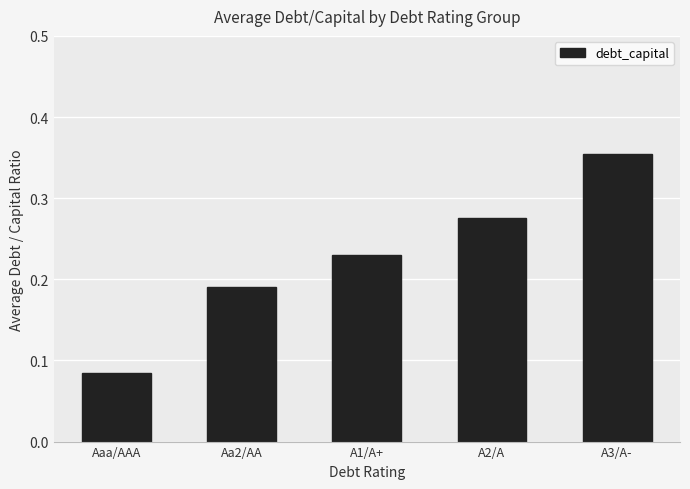

Which label corresponds to the largest value in the chart?

A3/A-